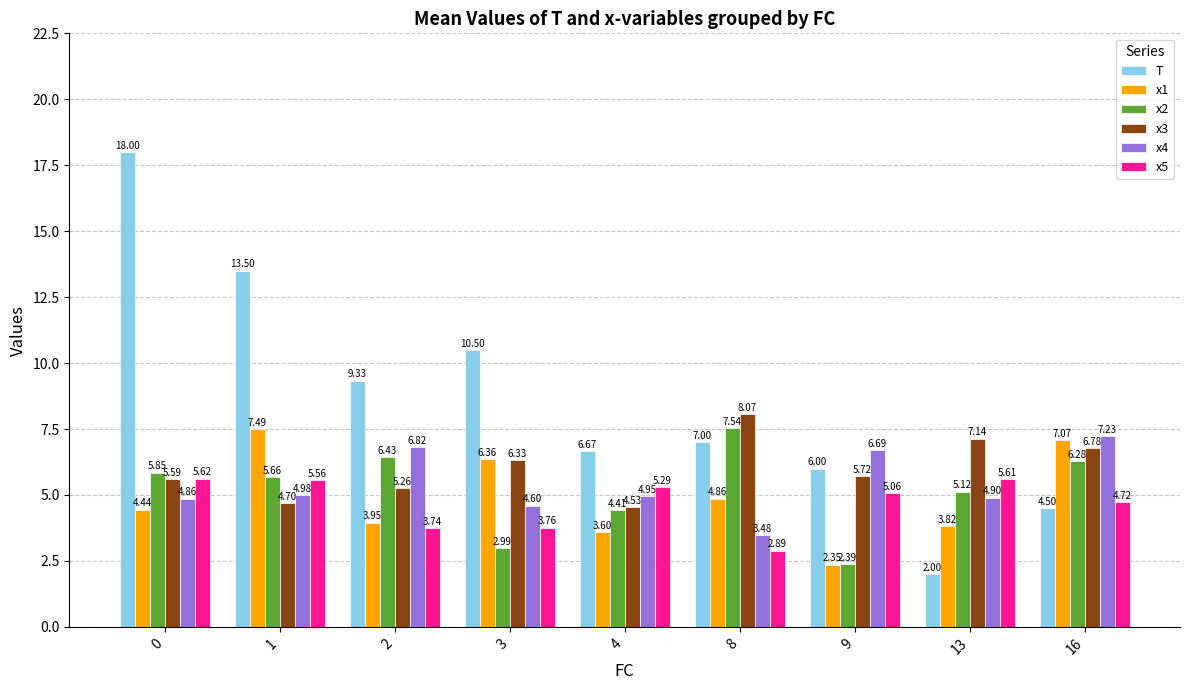

Which category has the highest value in the x1 series?

1